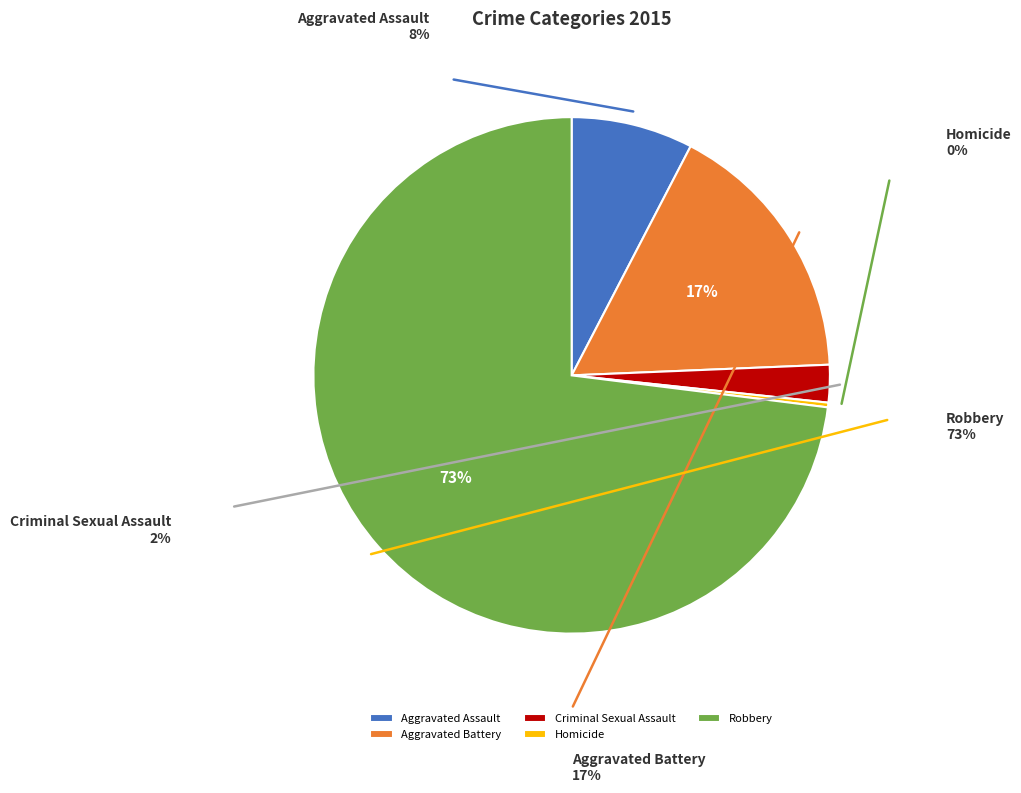

Is there a majority slice in this chart?

Yes